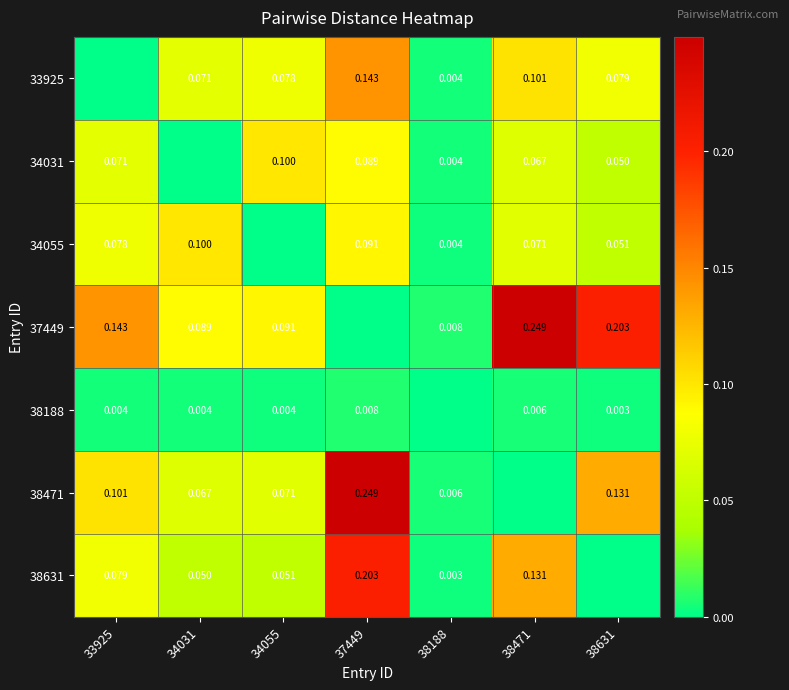

Is the value of 34055 at 33925 greater than the value of 37449 at 38471?

No